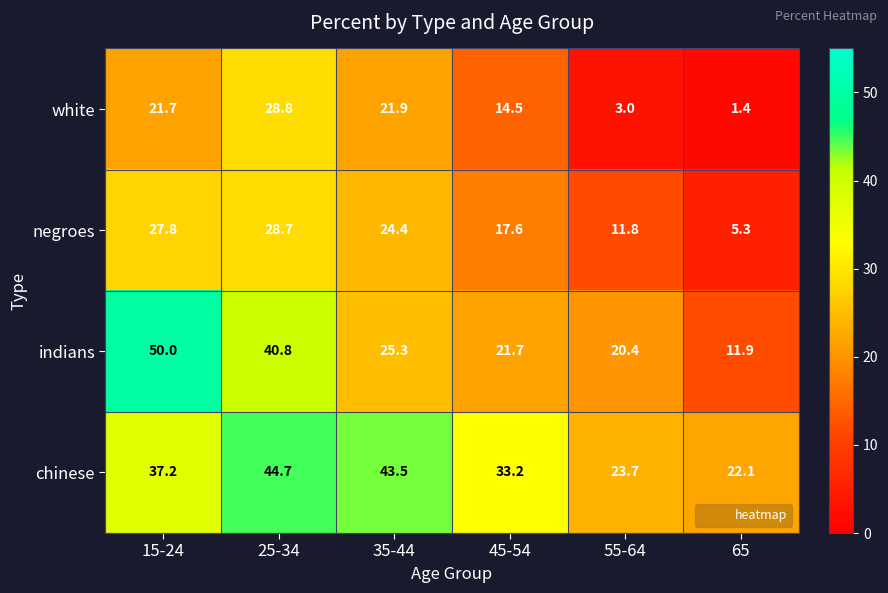

The negroes series shows 11.8 at 55-64. True or false?

True